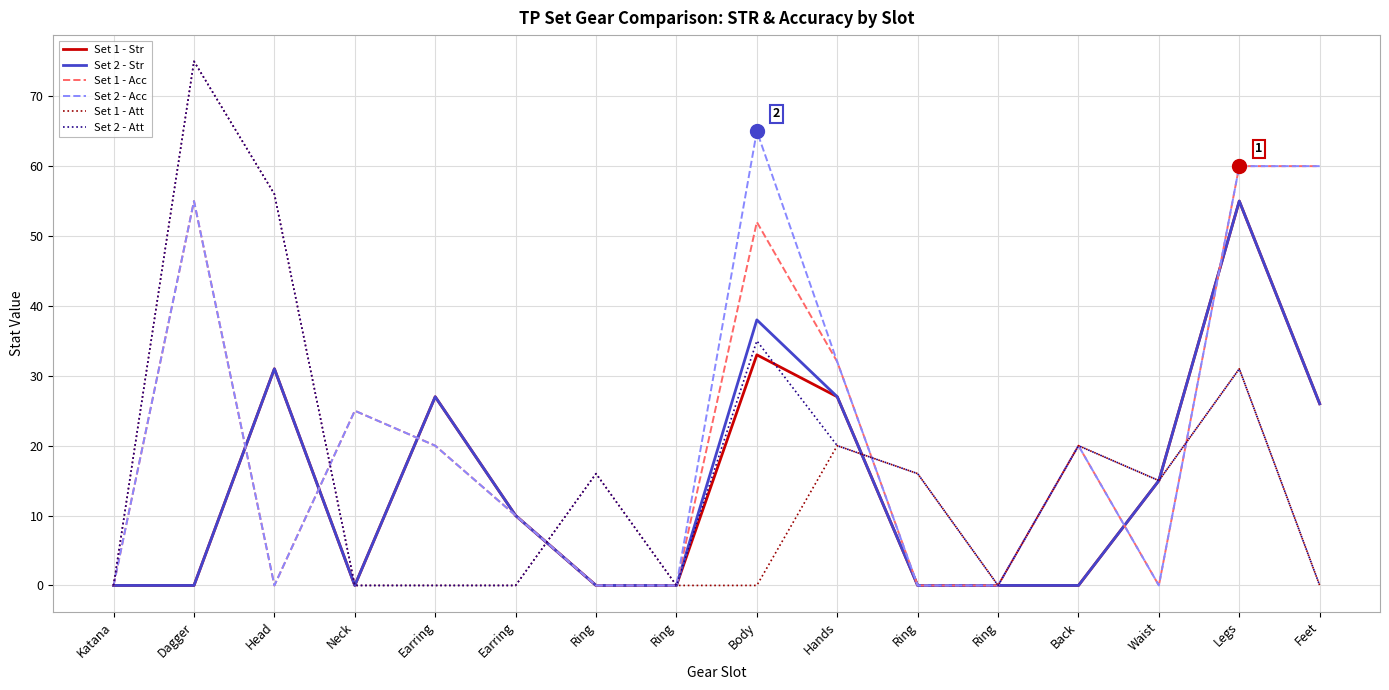

Which series has the largest range (max minus min)?

Set 1 - Att